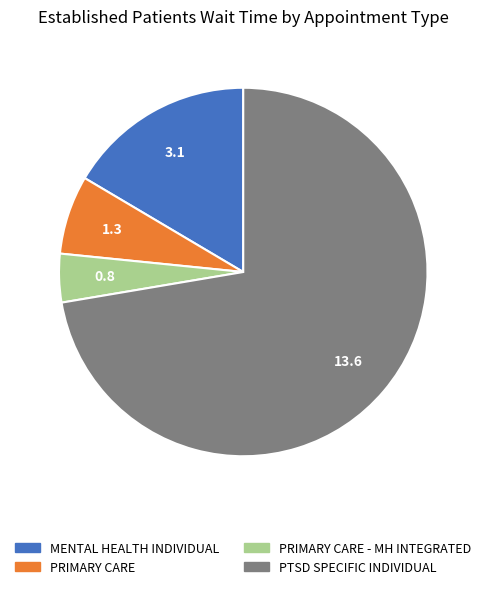

Is there any slice that represents more than half of the pie?

Yes